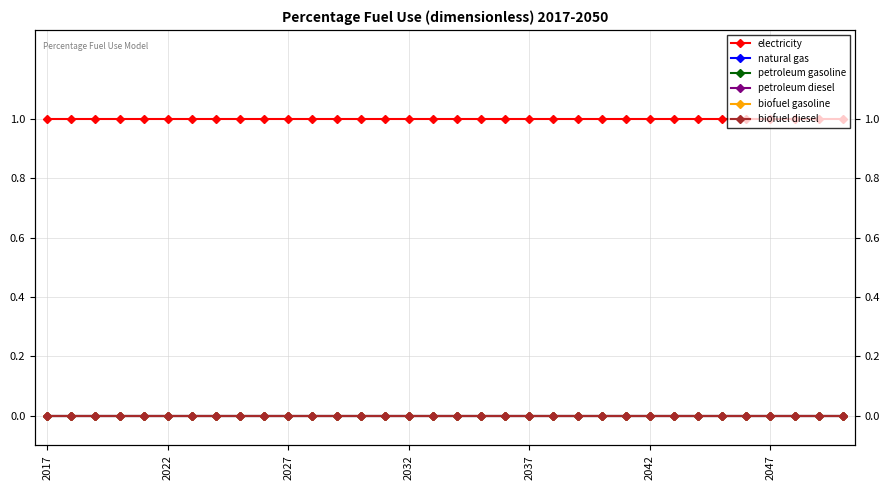

True or false: biofuel gasoline and biofuel diesel cross at least once.

False